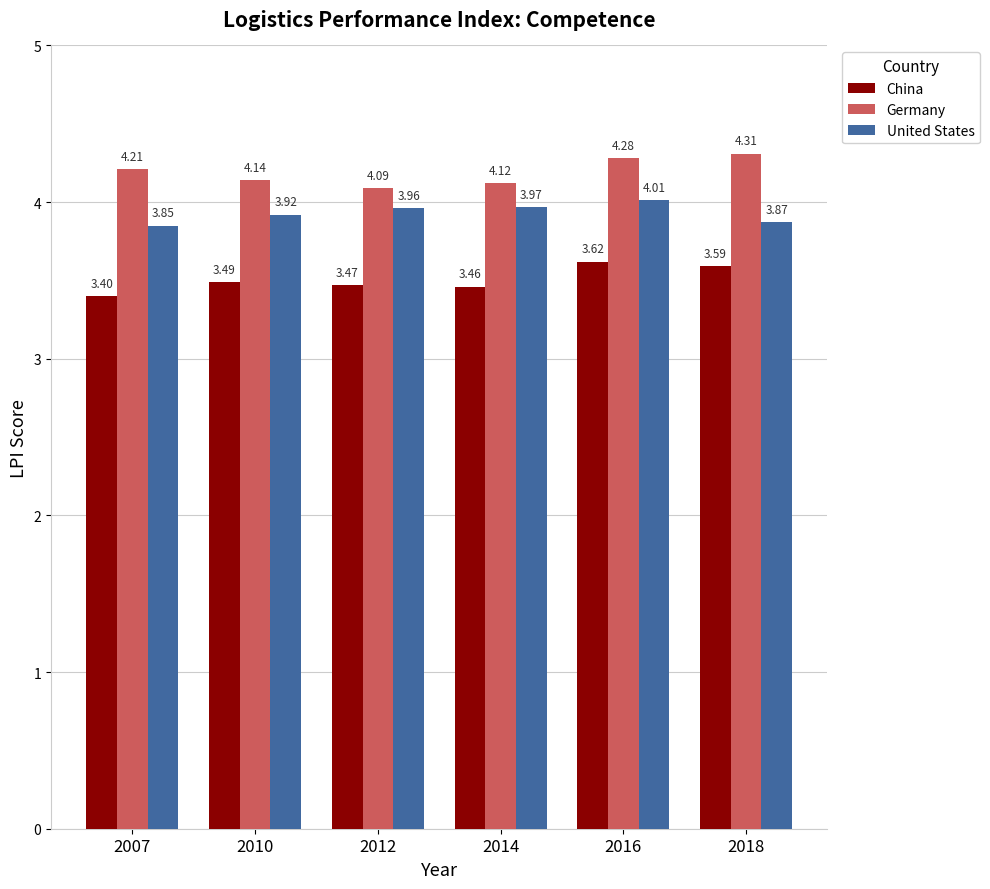

What is the sum of the China values at 2007 and 2016?

7.0